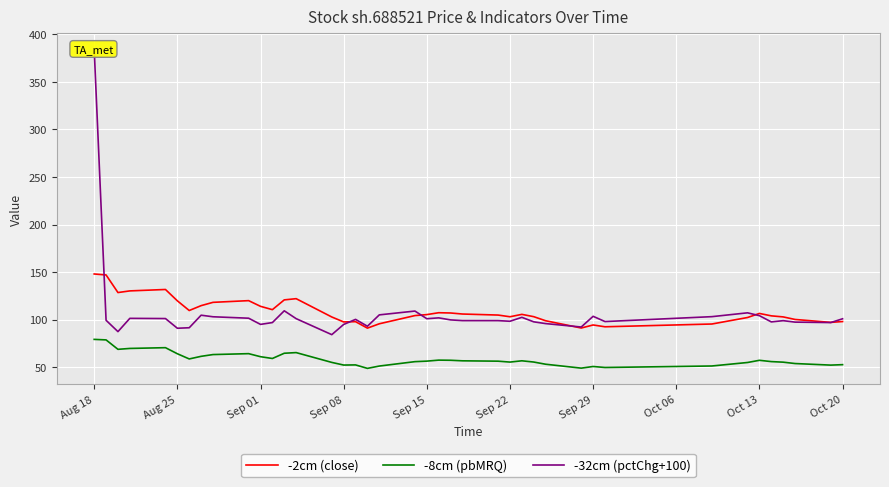

What are all the series names shown in the legend?

-2cm (close), -8cm (pbMRQ), -32cm (pctChg+100)